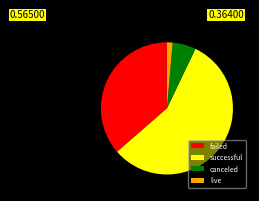

Between failed and canceled, which is larger?

failed